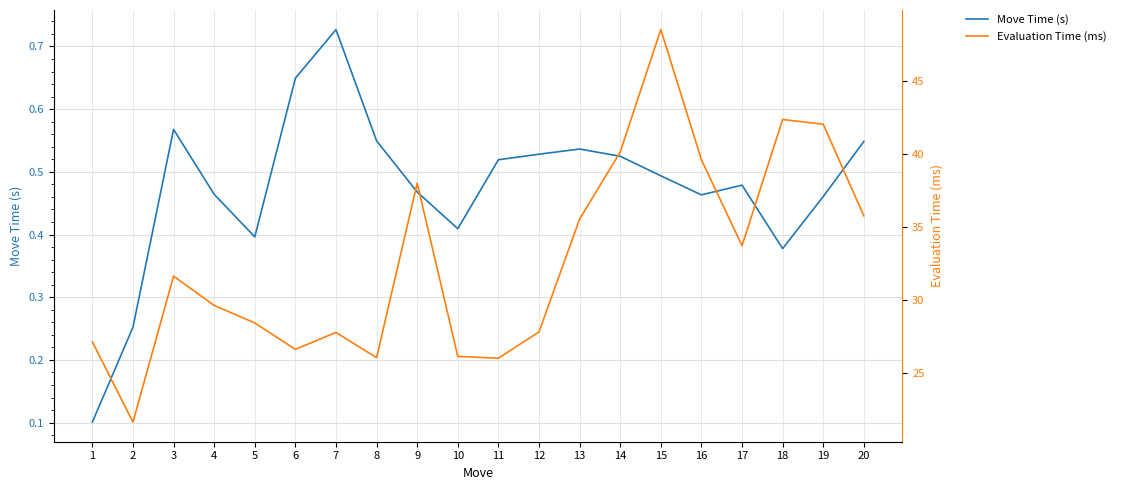

What is the difference between the highest and lowest values at 9?

37.5